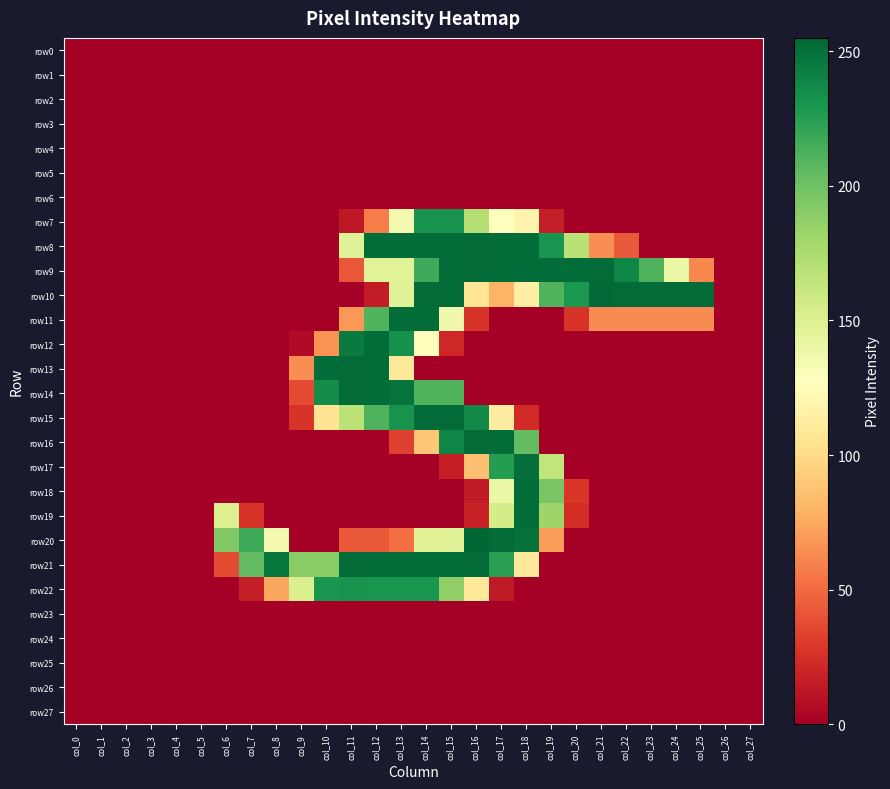

Which series has the largest range (max minus min)?

row20